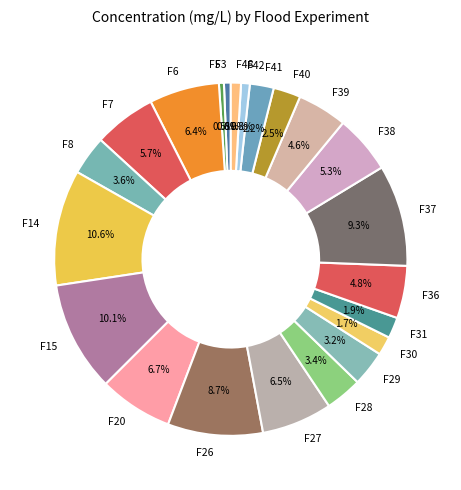

Does F28 account for over 50% of the chart?

No